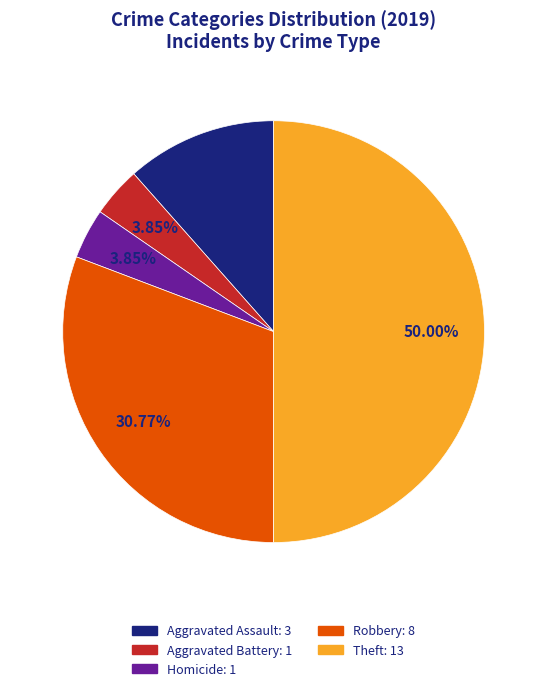

Is Aggravated Battery: 1 the majority of the pie?

No